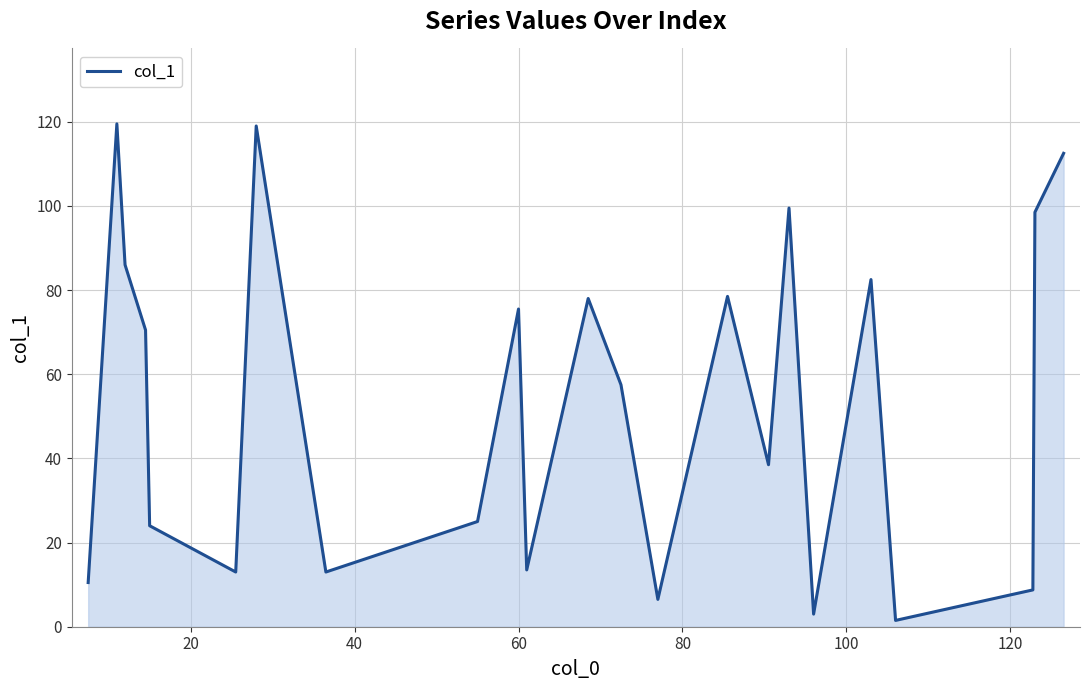

What is the difference between the maximum and minimum values?

118.0